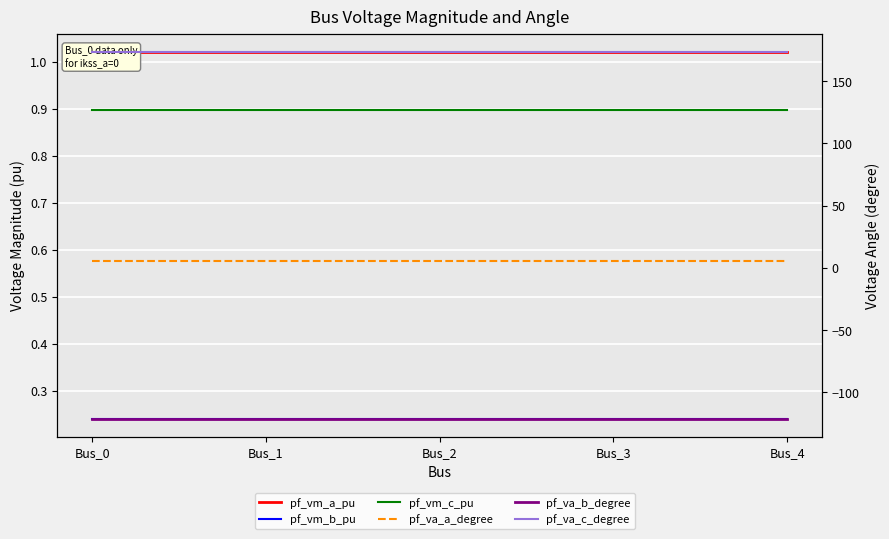

At which label does pf_va_b_degree reach its minimum?

Bus_0